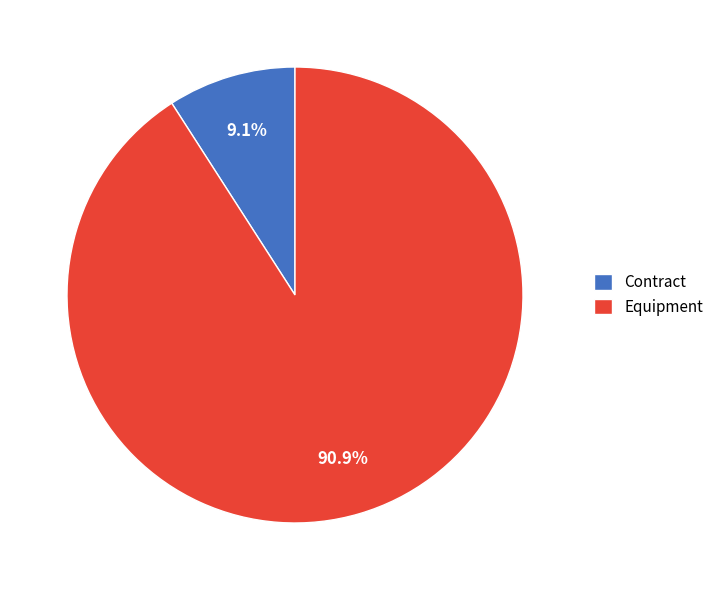

Which slice is the largest?

Equipment